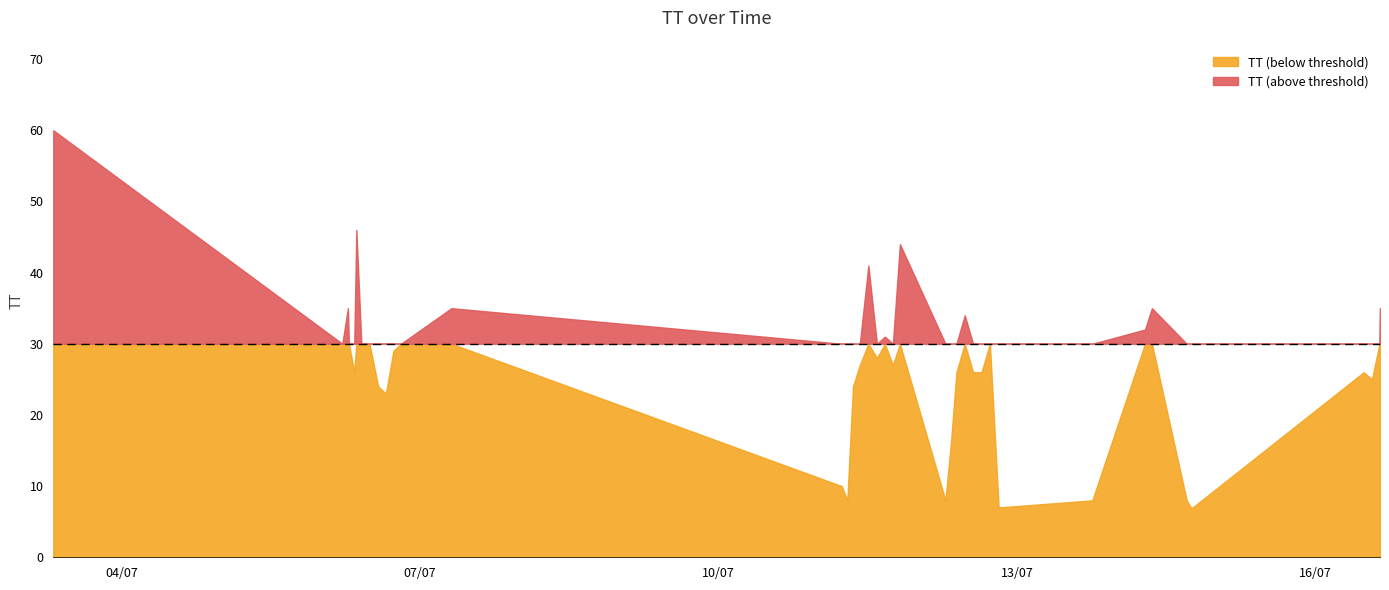

What is the maximum value shown in the chart?

60